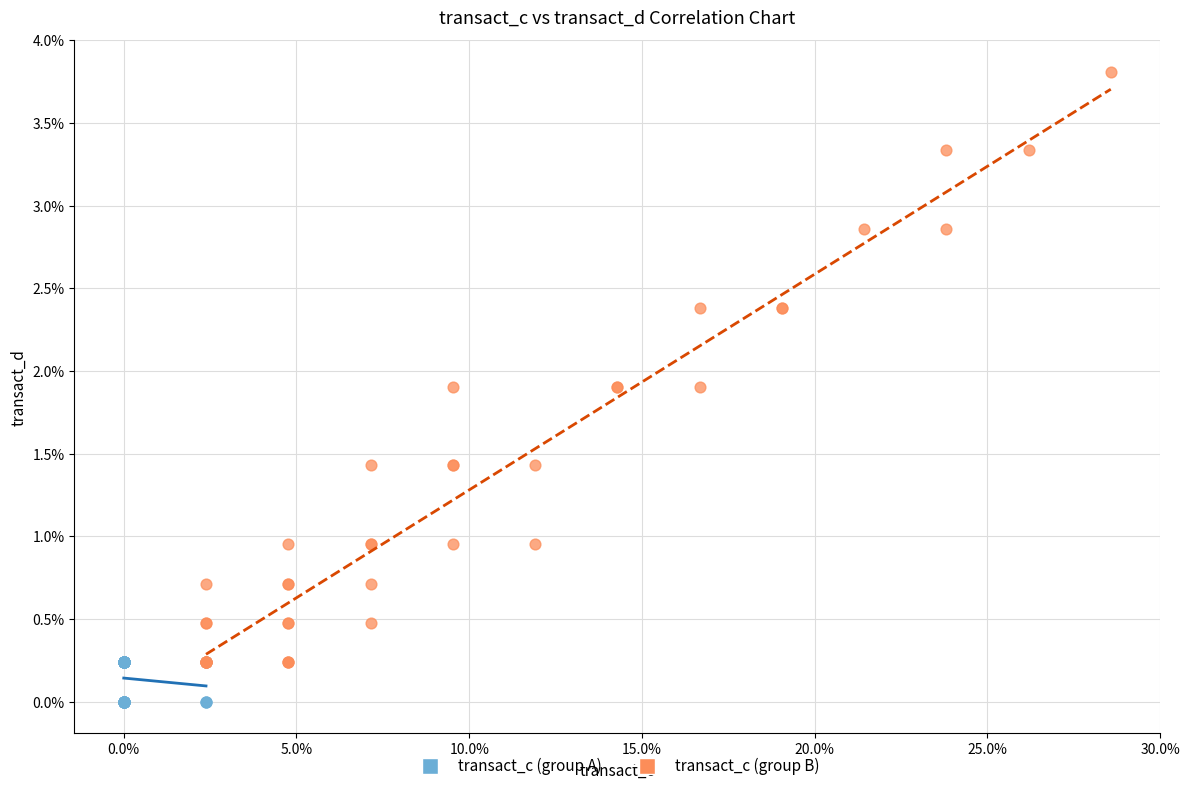

Which series reaches the minimum Y coordinate?

transact_c (group A)